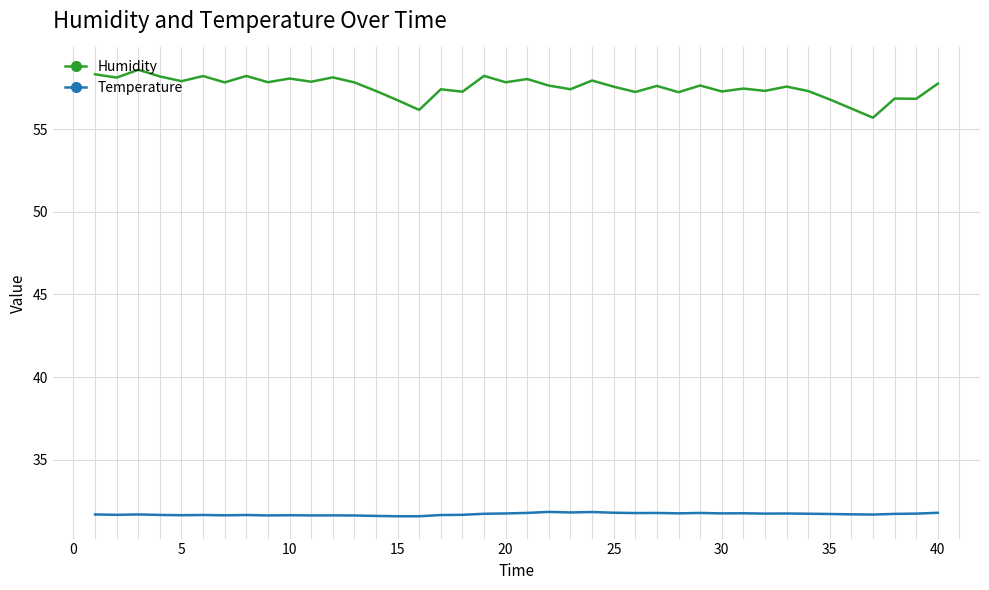

What is the greatest value displayed?

58.6